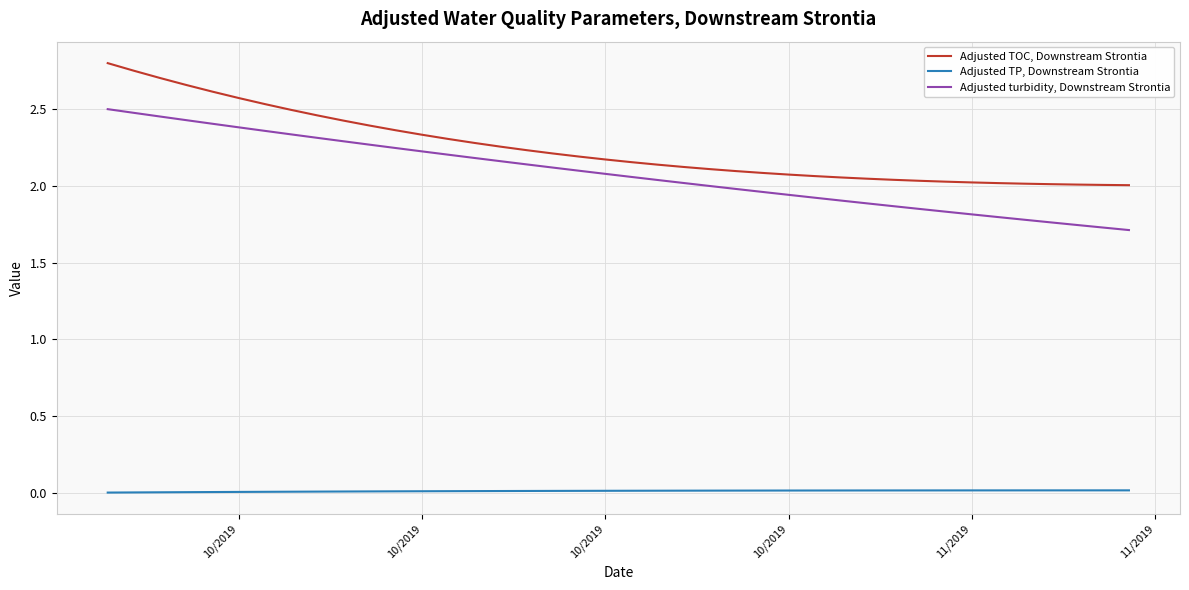

True or false: Adjusted TOC, Downstream Strontia and Adjusted turbidity, Downstream Strontia cross at least once.

False